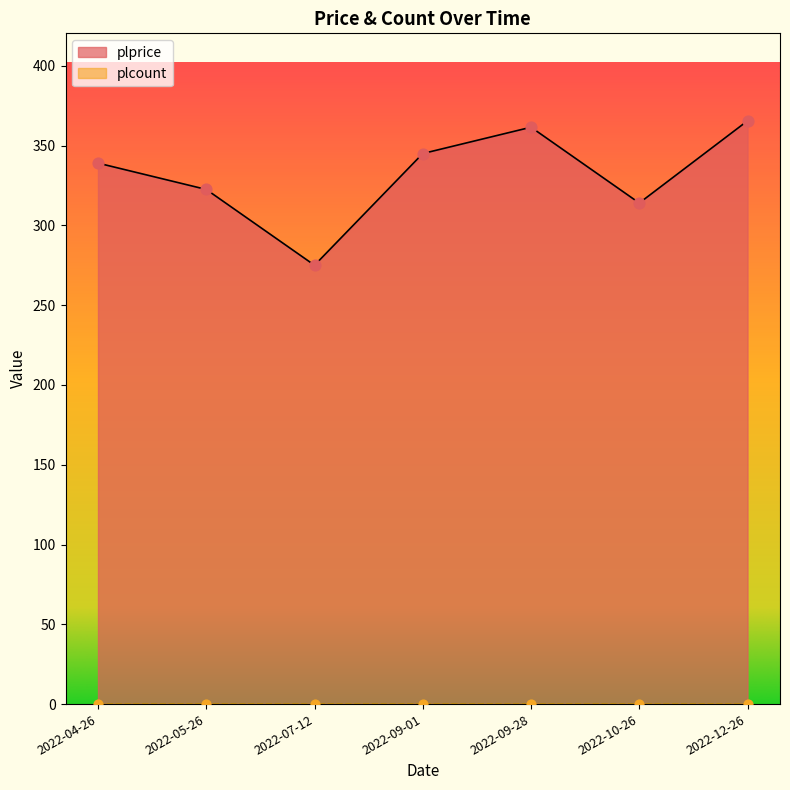

Which has a higher value, 2022-10-26 or 2022-09-01?

2022-09-01